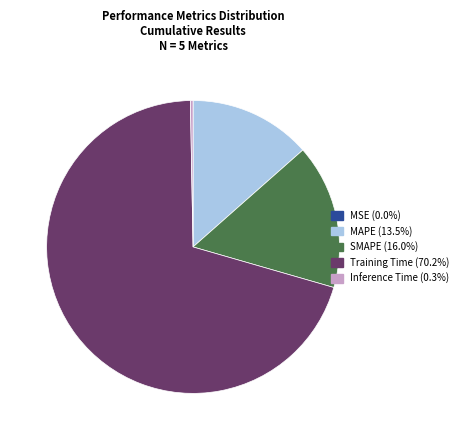

Between SMAPE and Training Time, which is larger?

Training Time